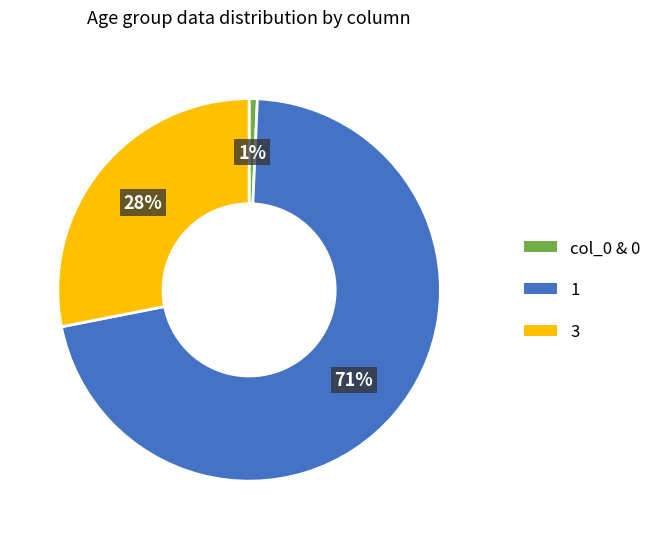

What percentage is the col_0 & 0 slice, to the nearest percent?

1%